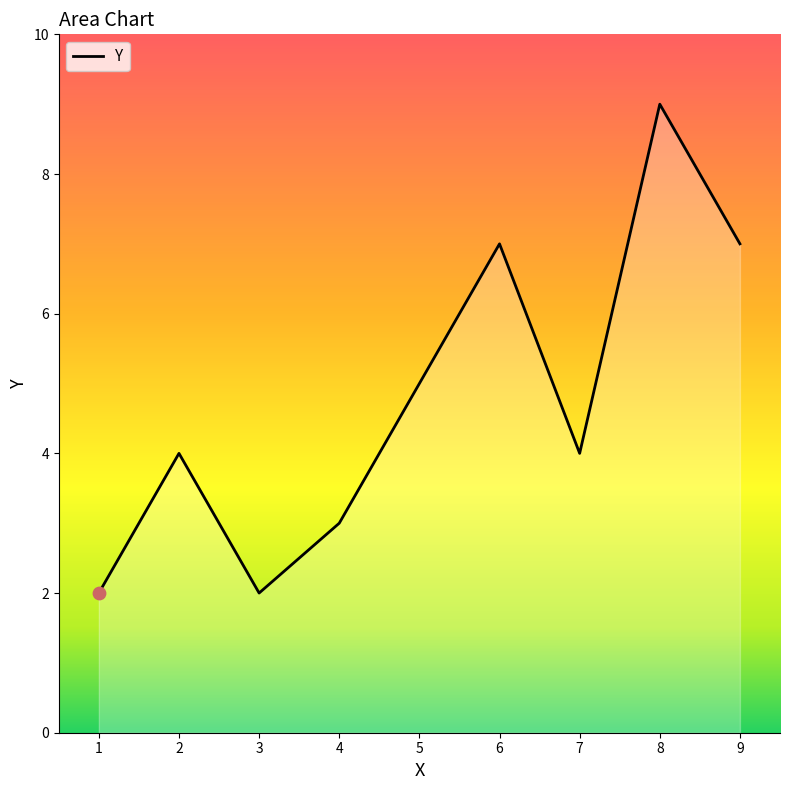

What is the change in value from 1 to 2?

+2